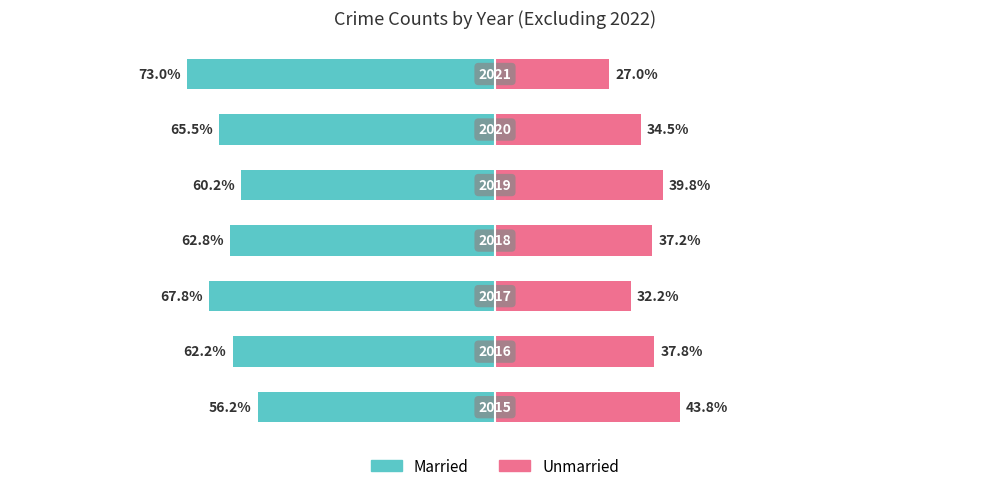

Is it true that Unmarried equals 58.7 at 5?

False